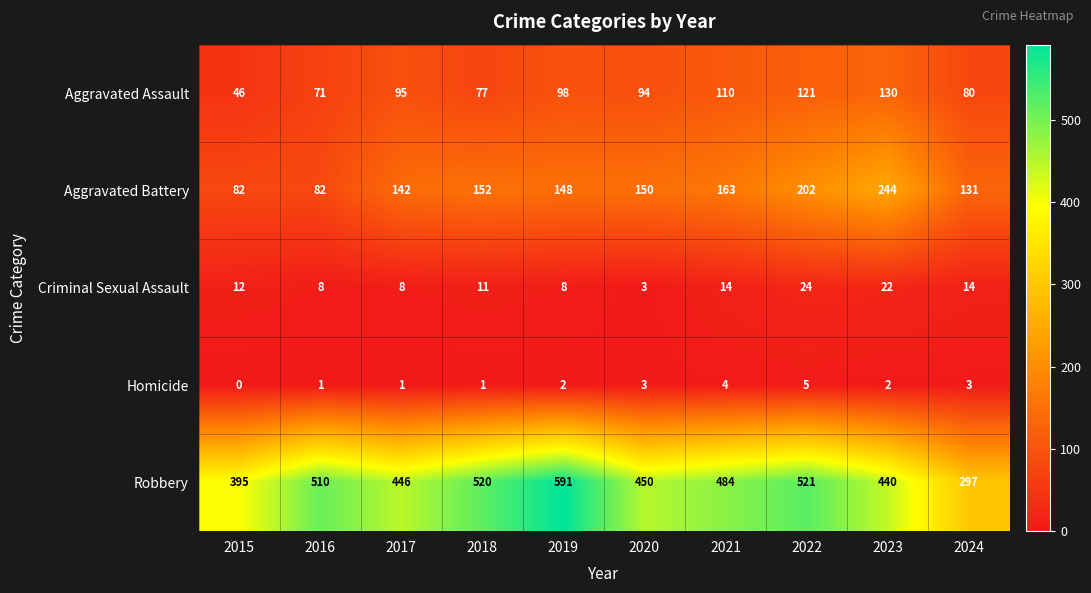

What is the average value of the Aggravated Battery series?

150